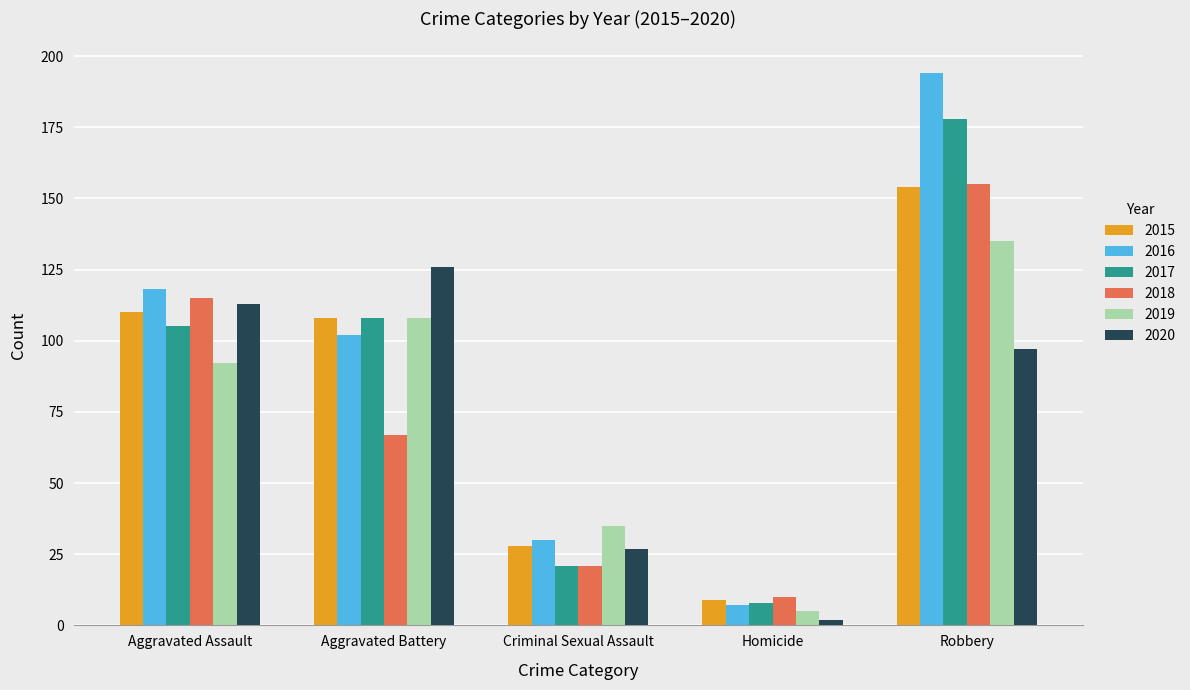

What is the difference between the maximum and second lowest values in the 2020 series?

99